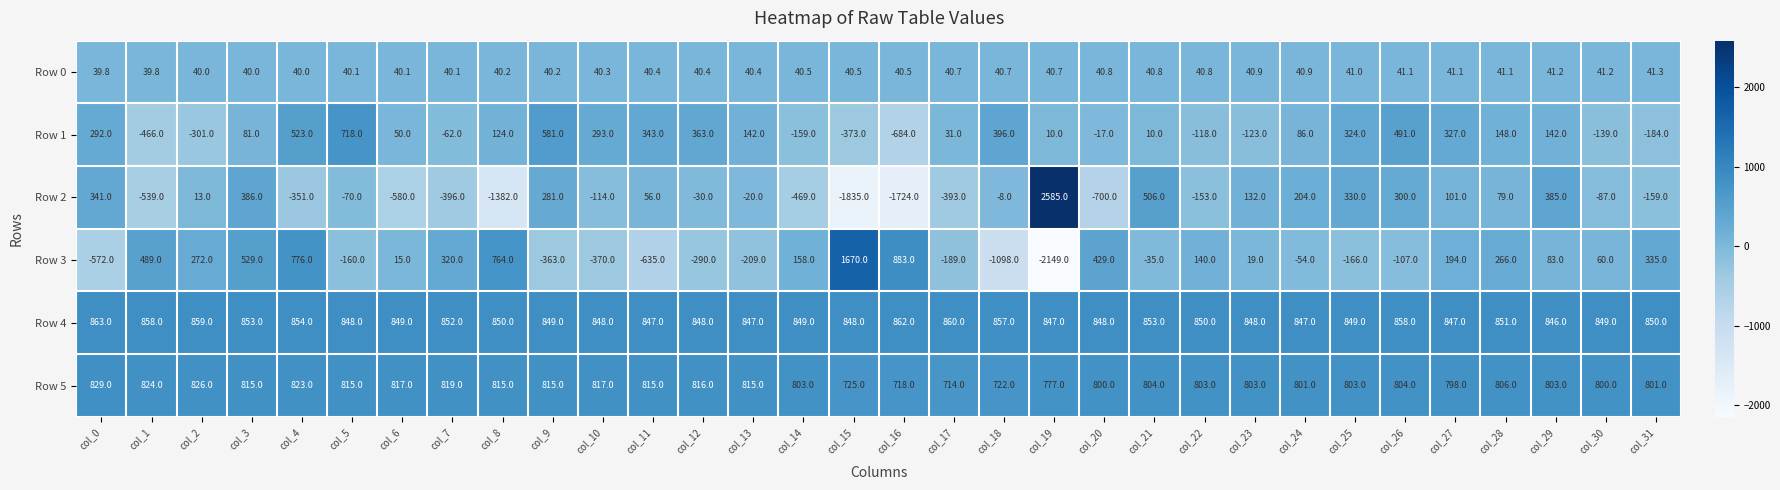

Which category has the highest value in the Row 5 series?

col_0